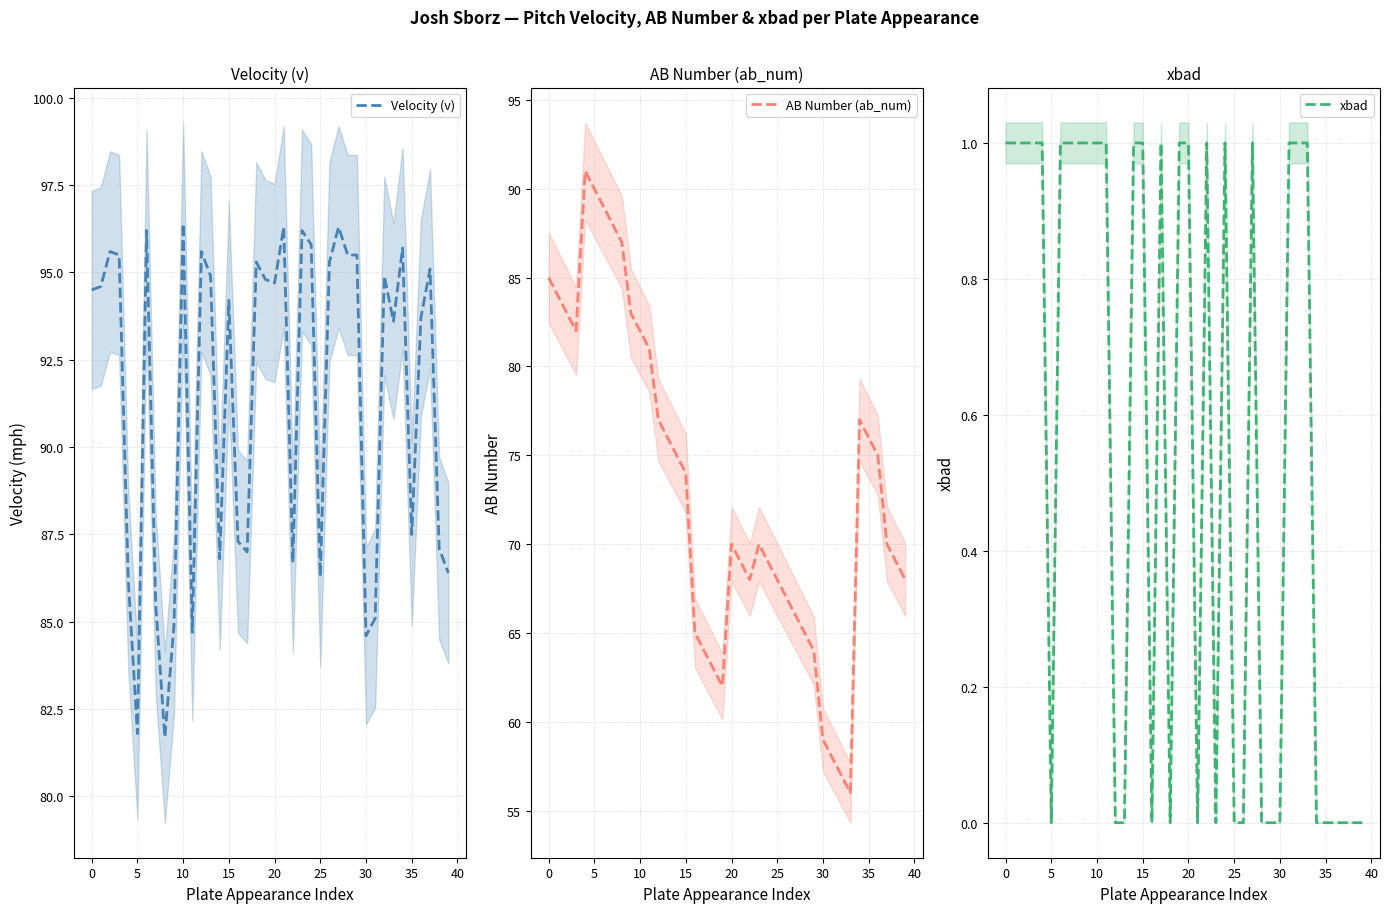

Which series has the largest total across all categories?

Velocity (v)